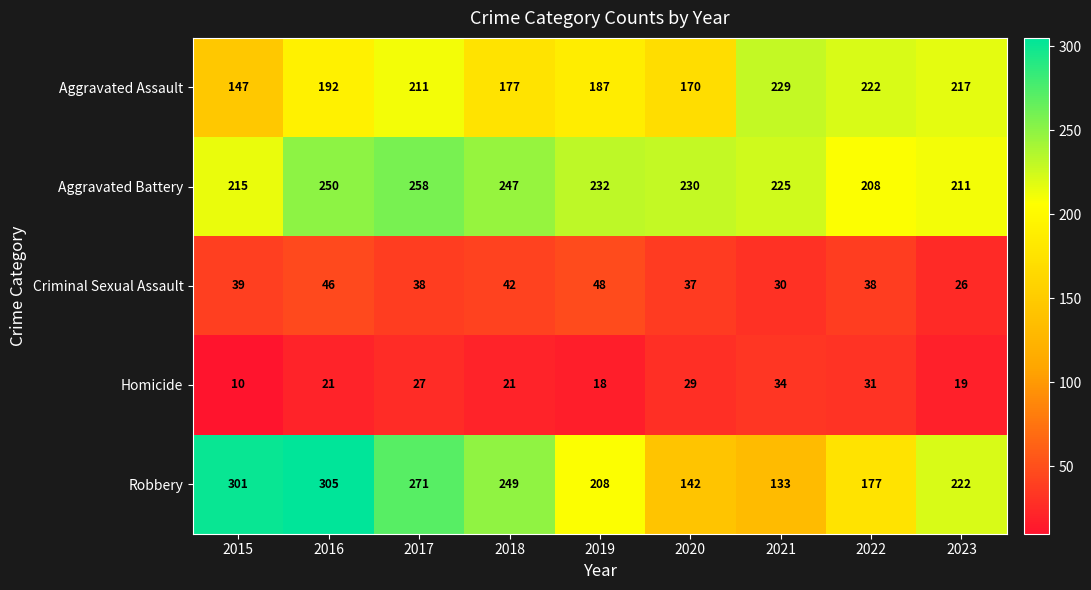

List the series in order of their peak value, lowest first.

Homicide, Criminal Sexual Assault, Aggravated Assault, Aggravated Battery, Robbery